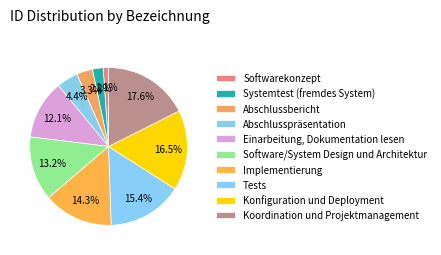

Is there a majority slice in this chart?

No